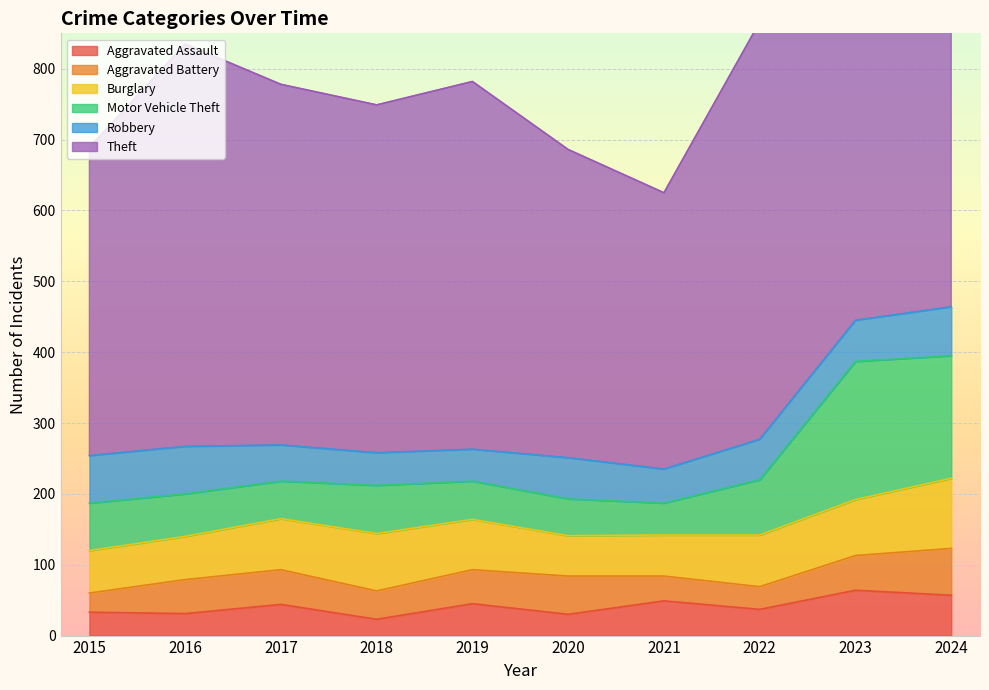

What is the maximum value shown in the chart?

748